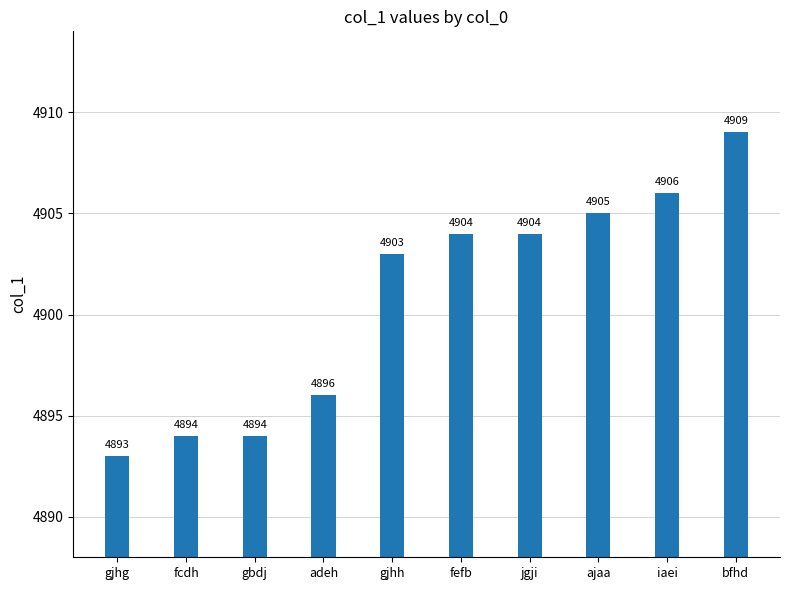

Which label corresponds to the largest value in the chart?

bfhd